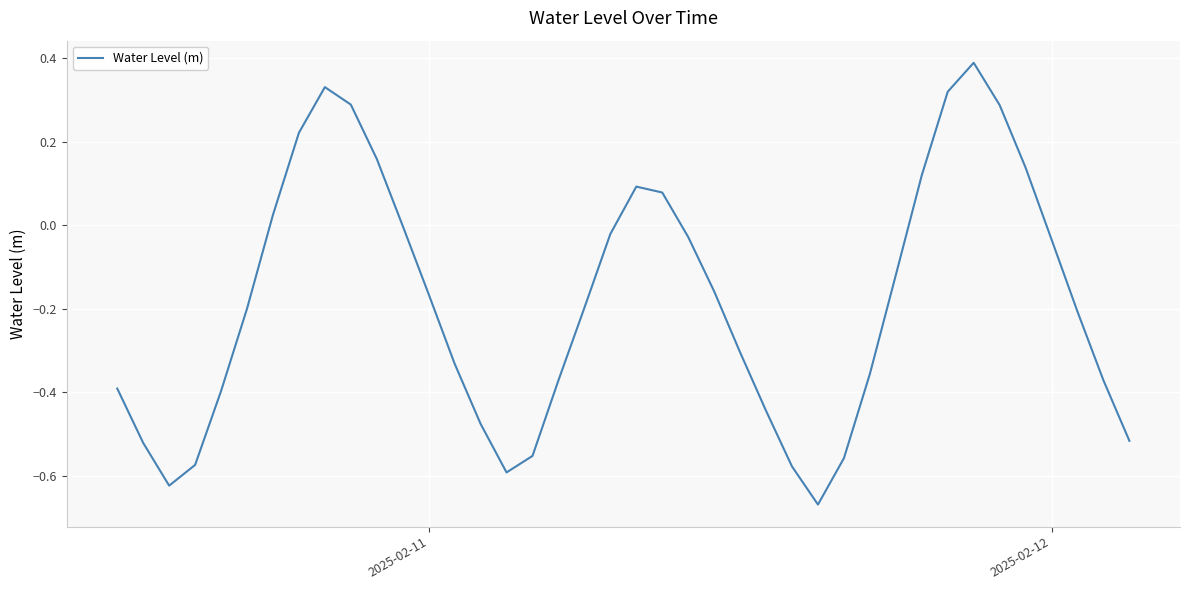

What is the greatest value displayed?

0.4